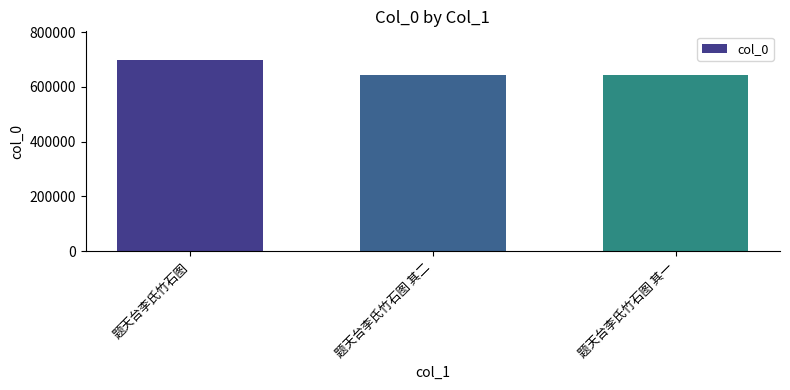

What is the sum of all values?

1984515